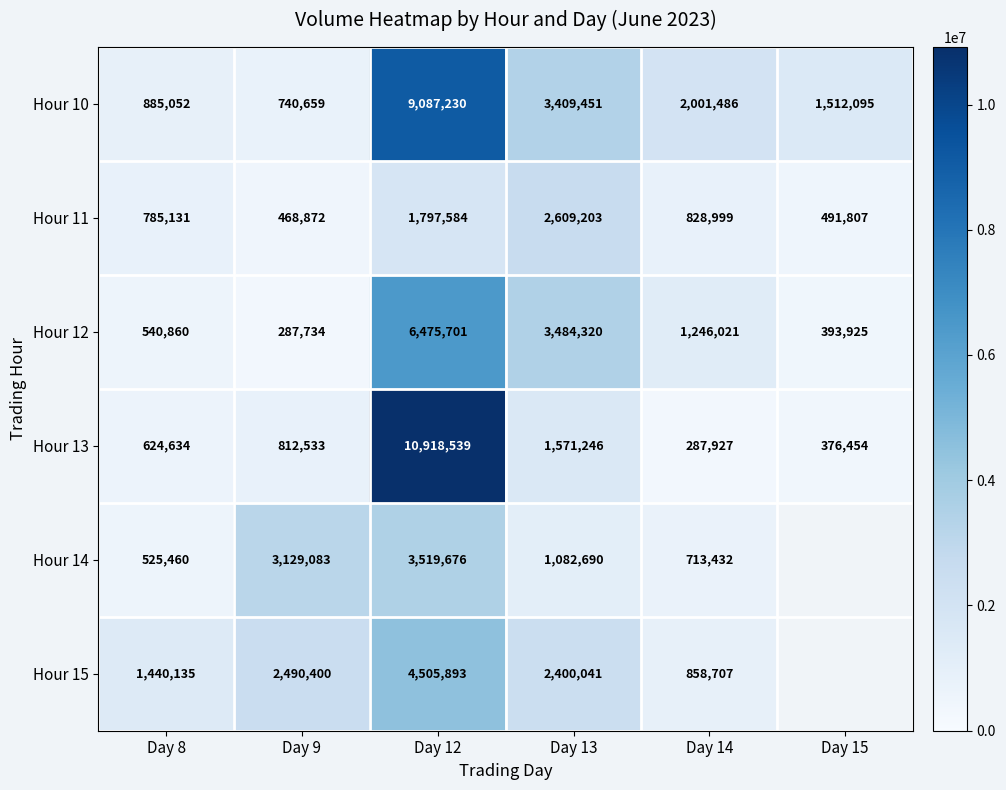

Rank the series at Day 14 from highest to lowest value.

Hour 10, Hour 12, Hour 15, Hour 11, Hour 14, Hour 13